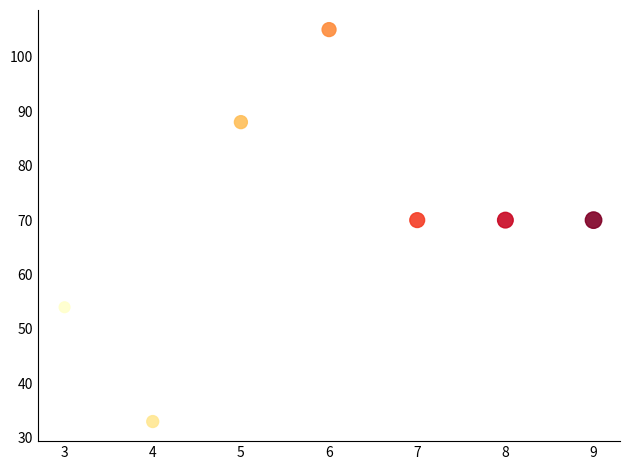

What is the average X value?

6